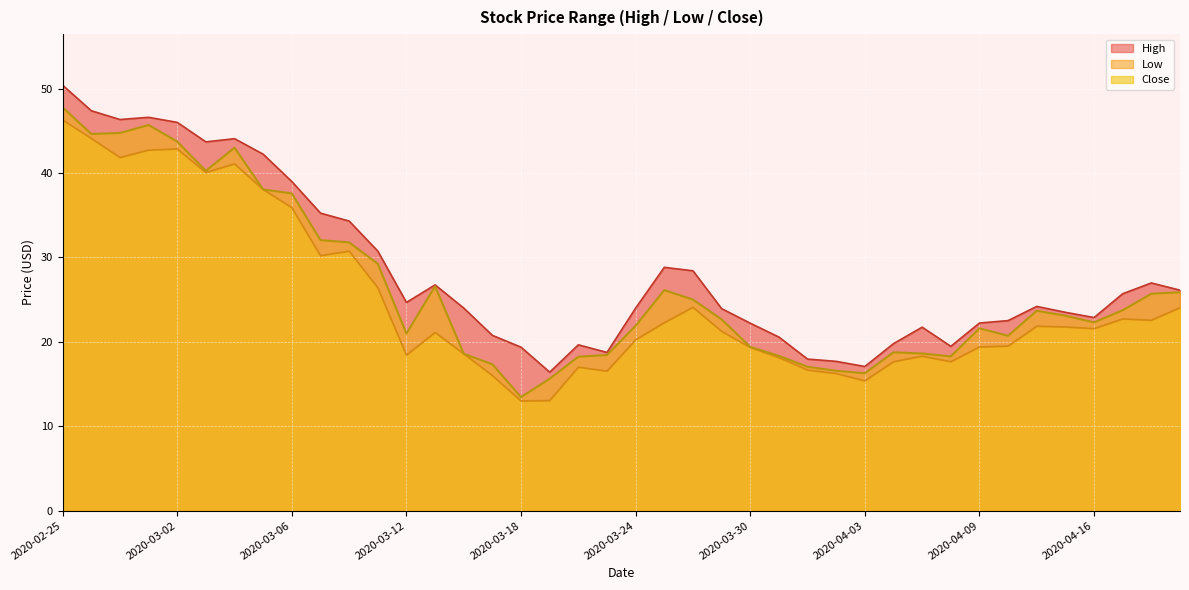

What is the average value of the Low series?

24.9